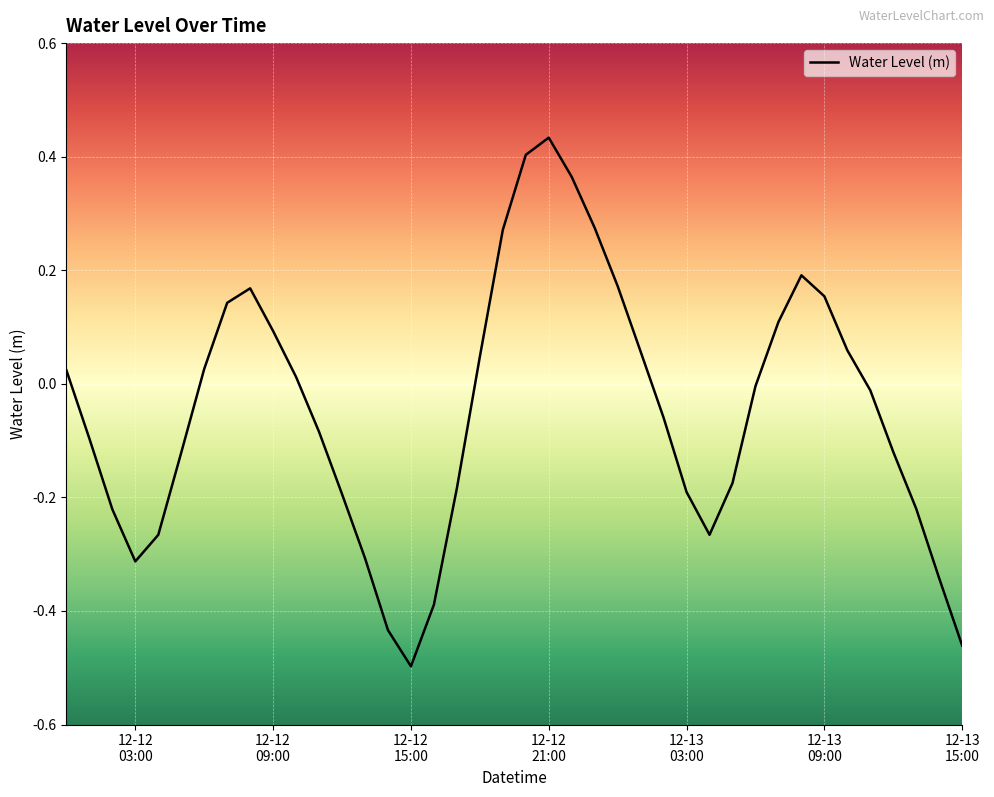

What is the difference between the maximum and minimum values?

0.9